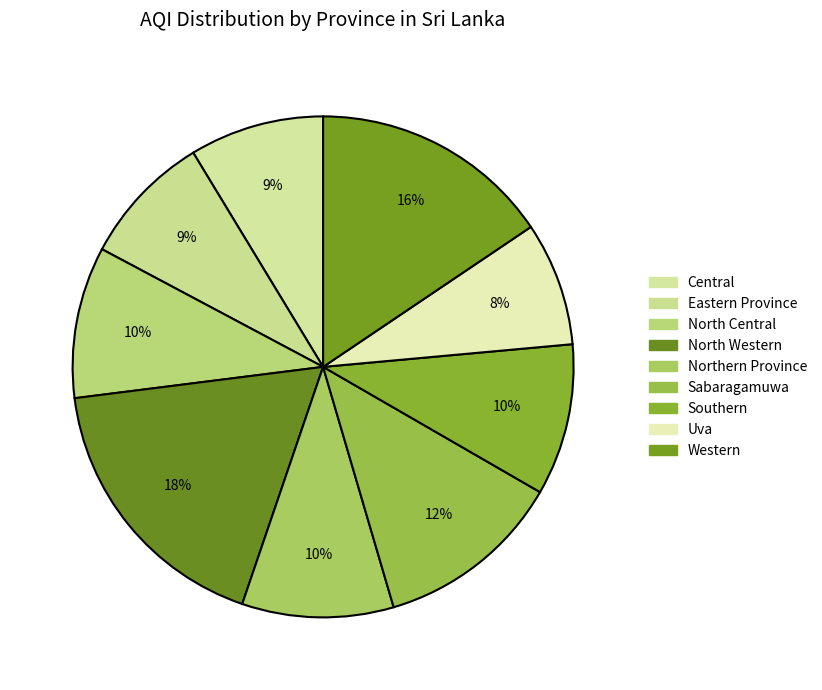

How many segments does this pie chart have?

9